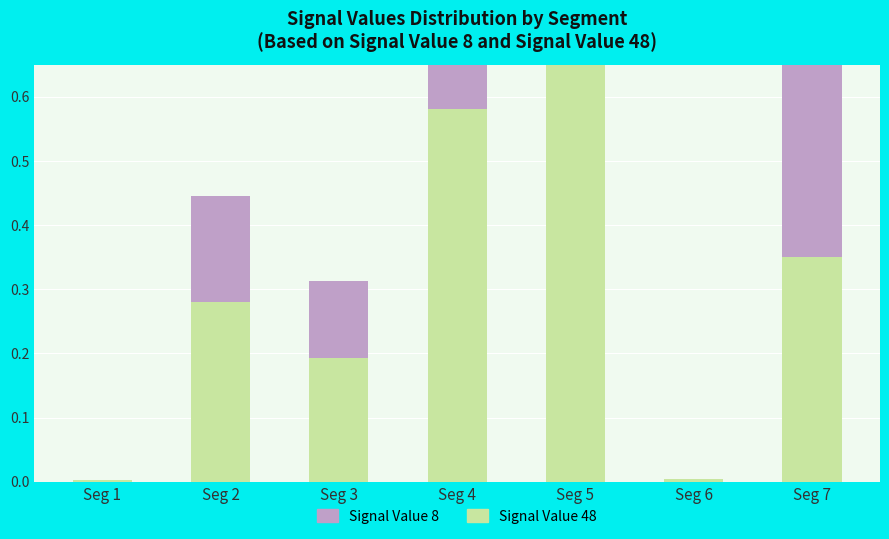

Reading left to right, extract all data points from this chart.

Signal Value 48 (PM): Seg 1=0.0	Seg 2=0.3	Seg 3=0.2	Seg 4=0.6	Seg 5=0.8	Seg 6=0.0	Seg 7=0.3
Signal Value 8 (AM): Seg 1=0.0	Seg 2=0.2	Seg 3=0.1	Seg 4=0.1	Seg 5=0.6	Seg 6=0.0	Seg 7=0.3